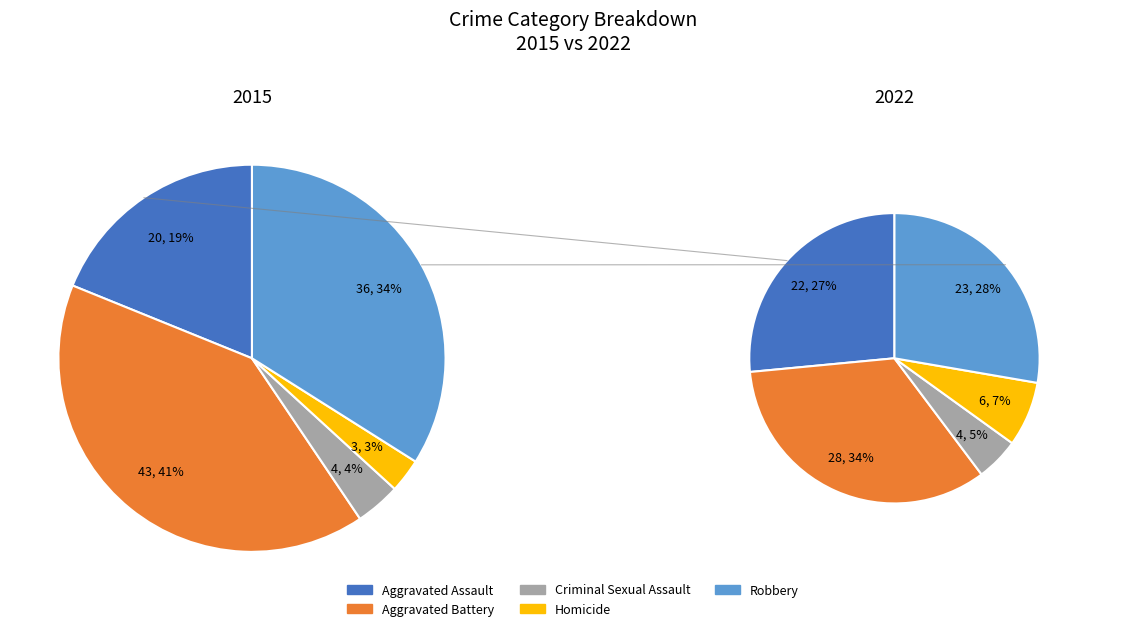

Combined, what portion of the pie is Aggravated Assault and Robbery?

52.8%